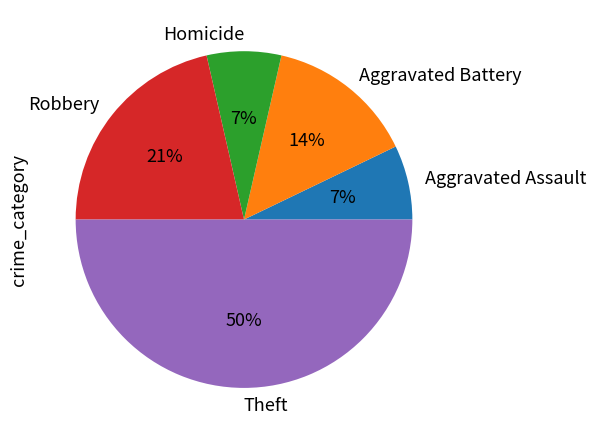

Which category has the biggest portion of the pie?

Theft